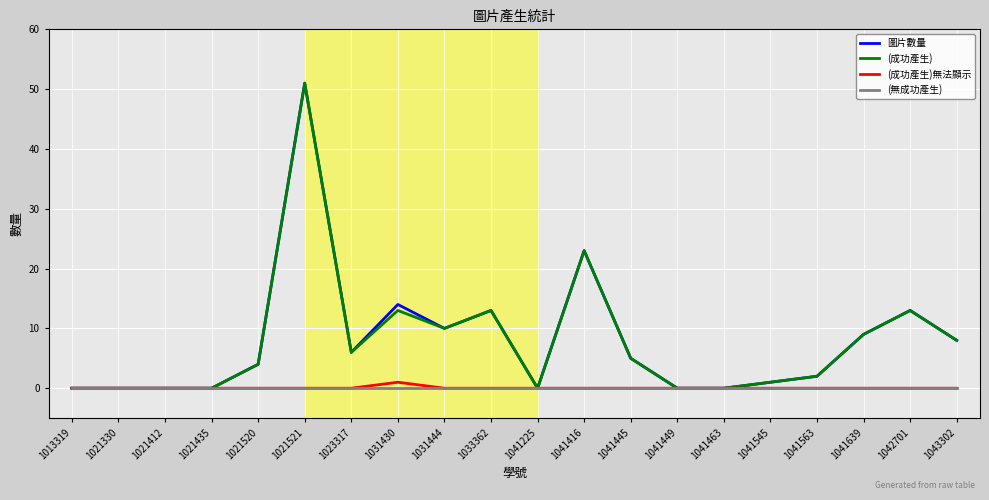

What is the difference between the (成功產生) values at 1041416 and 1041545?

22